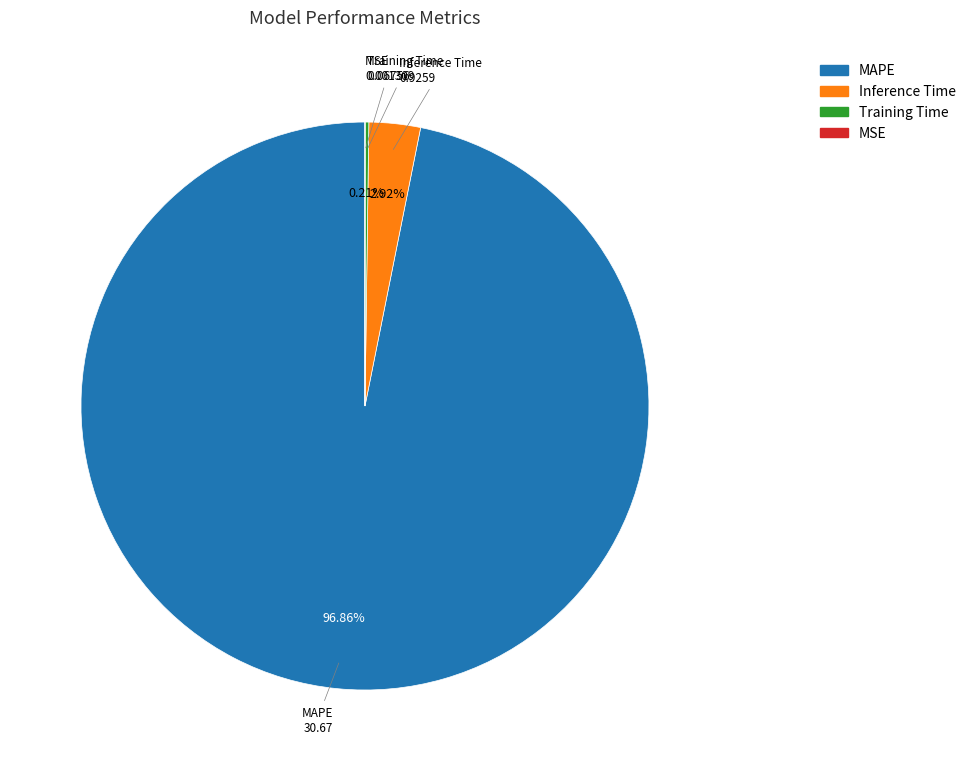

What is the largest slice in the pie chart?

MAPE